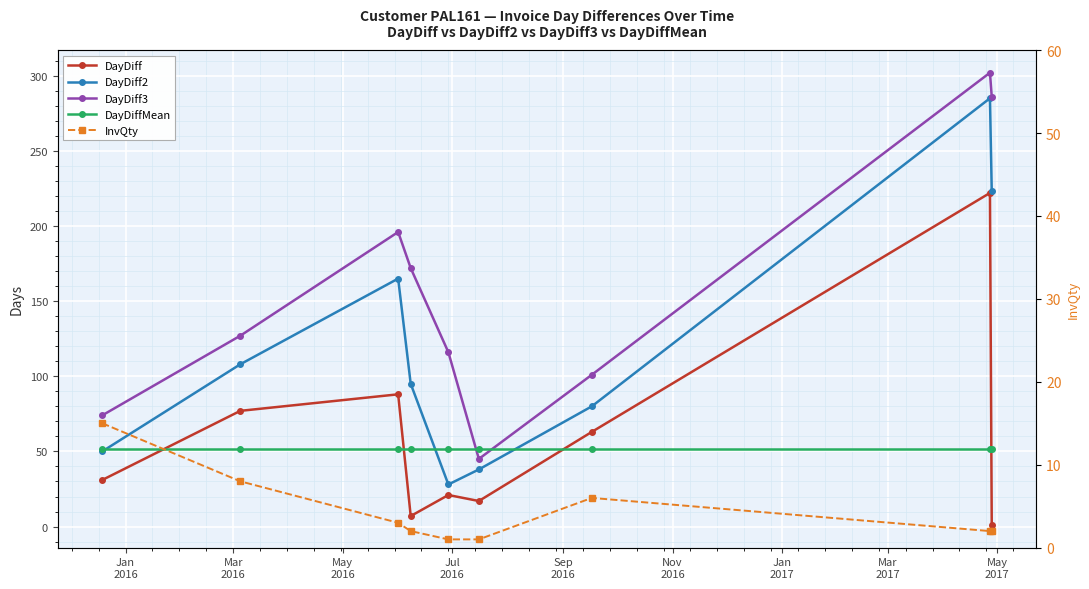

At Mar
2017, list the series in order from smallest to largest.

InvQty, DayDiffMean, DayDiff, DayDiff2, DayDiff3